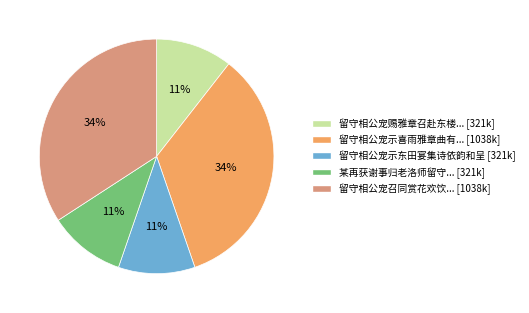

Is there any slice that represents more than half of the pie?

No